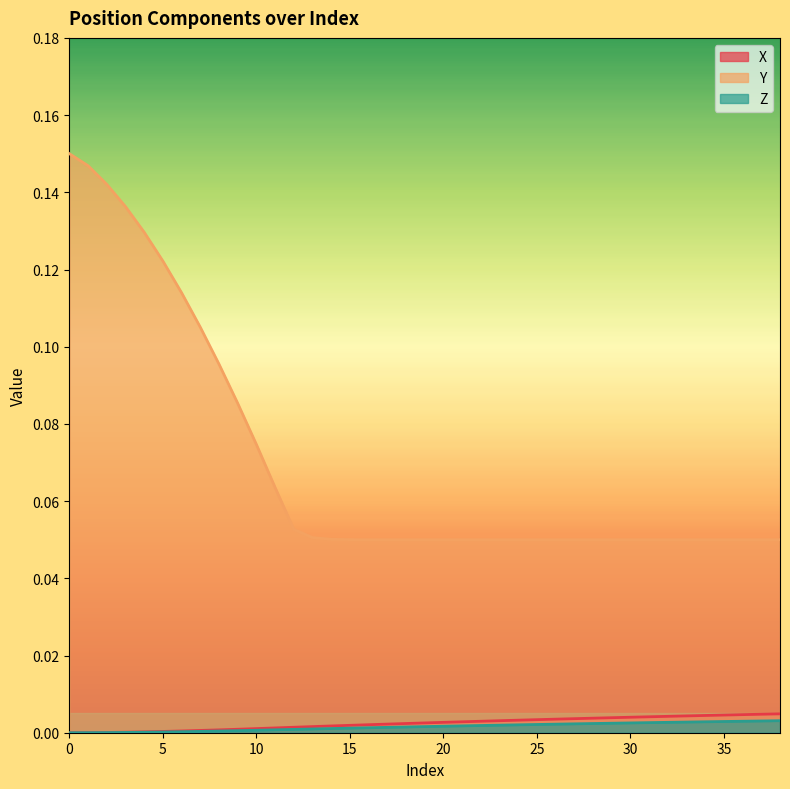

Is the value of Y at 17 greater than the value of X at 17?

Yes